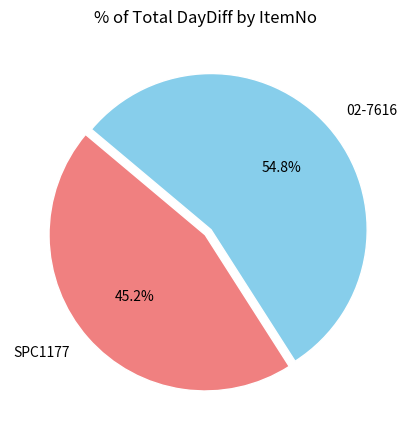

Count the number of slices in the pie.

2